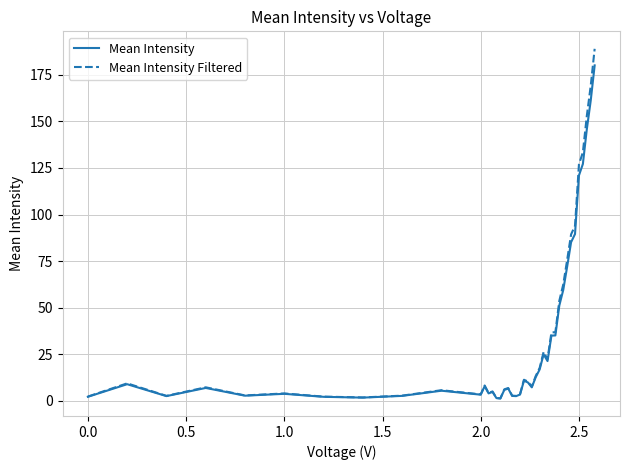

How many series are shown in this chart?

2